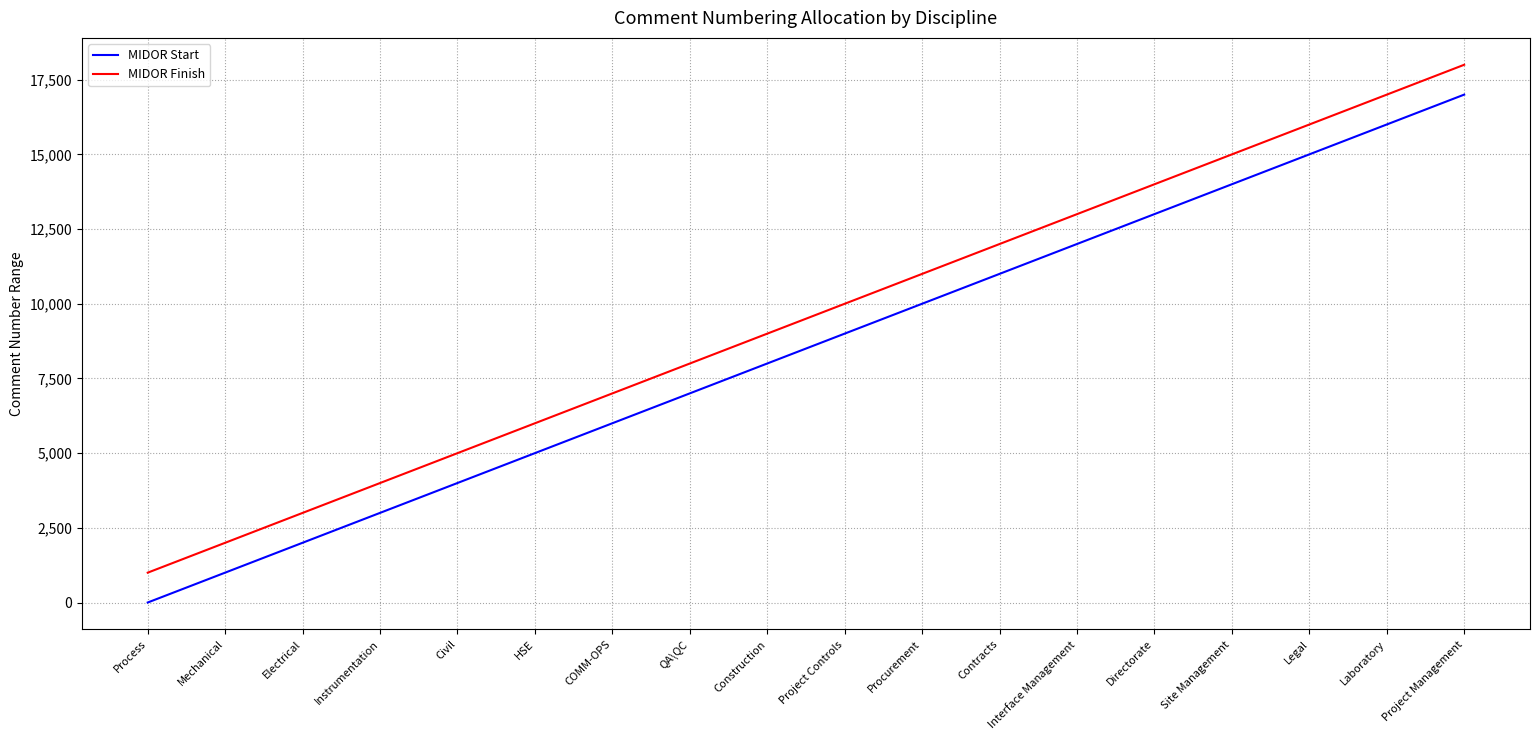

True or false: MIDOR Start and MIDOR Finish intersect in this chart.

False